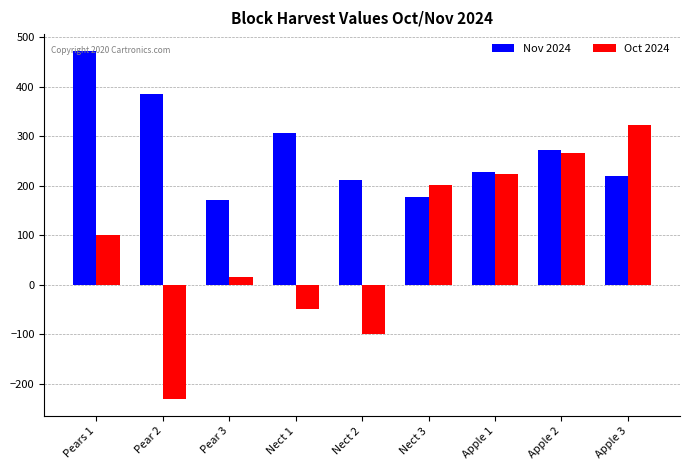

What is the minimum value for Oct 2024?

-230.0